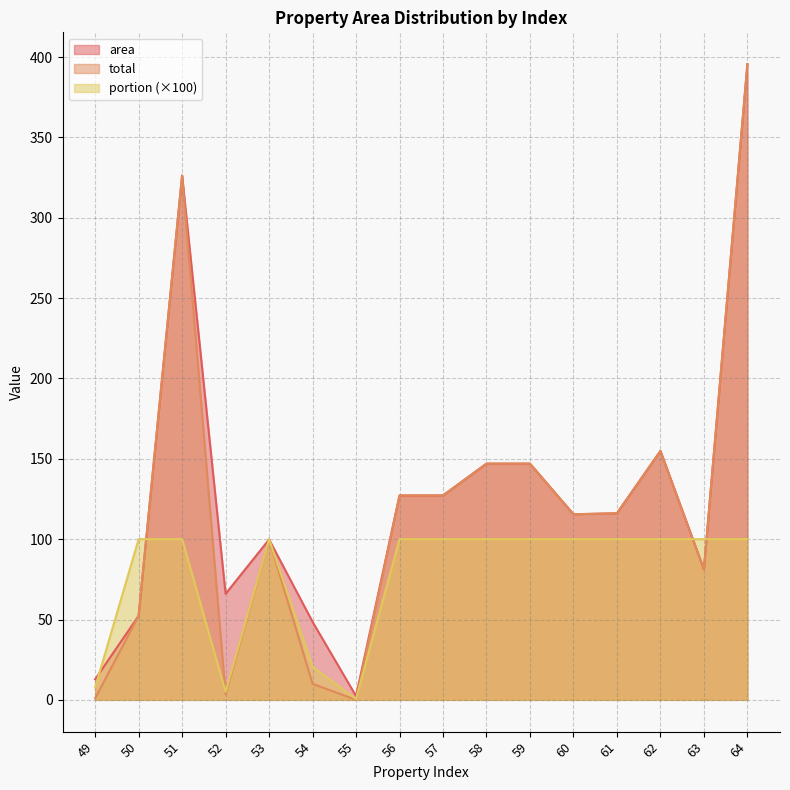

The value of total at 52 is 5.0. True or false?

False